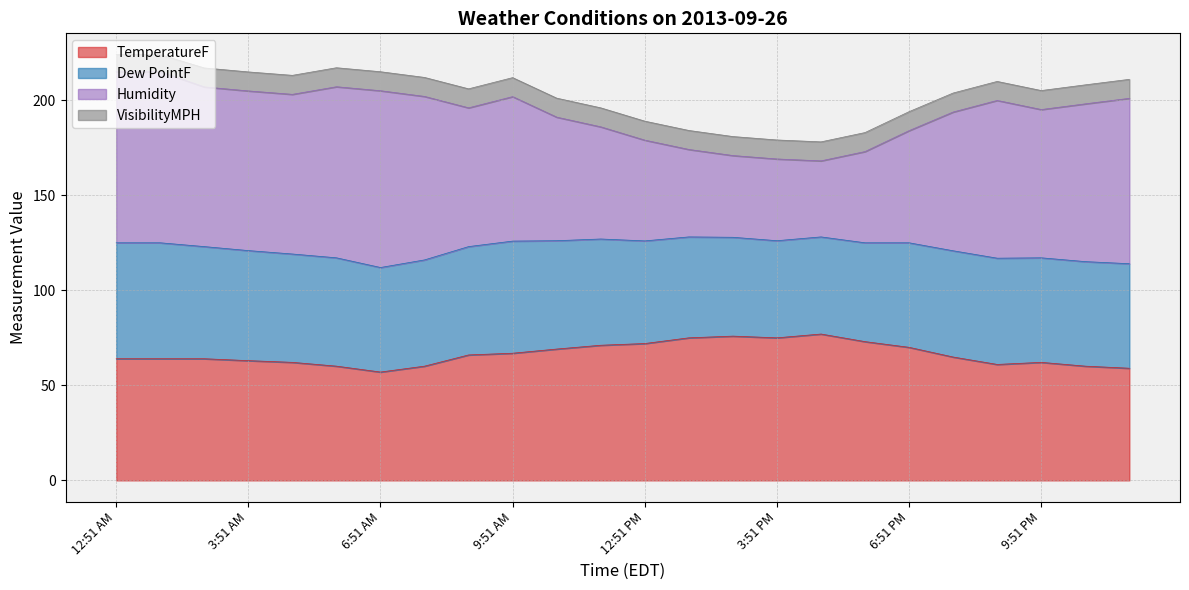

Reading left to right, what are all the values shown in this chart?

TemperatureF: 64.0	64.0	64.0	63.0	62.1	60.1	57.0	60.1	66.0	66.9	69.1	71.1	72.0	75.0	75.9	75.0	77.0	73.0	70.0	64.9	61.0	62.1	60.1	59.0
Dew PointF: 61.0	61.0	59.0	57.9	57.0	57.0	55.0	55.9	57.0	59.0	57.0	55.9	54.0	53.1	52.0	51.1	51.1	52.0	55.0	55.9	55.9	55.0	55.0	55.0
Humidity: 90.0	90.0	84.0	84.0	84.0	90.0	93.0	86.0	73.0	76.0	65.0	59.0	53.0	46.0	43.0	43.0	40.0	48.0	59.0	73.0	83.0	78.0	83.0	87.0
VisibilityMPH: 9.0	9.0	10.0	10.0	10.0	10.0	10.0	10.0	10.0	10.0	10.0	10.0	10.0	10.0	10.0	10.0	10.0	10.0	10.0	10.0	10.0	10.0	10.0	10.0